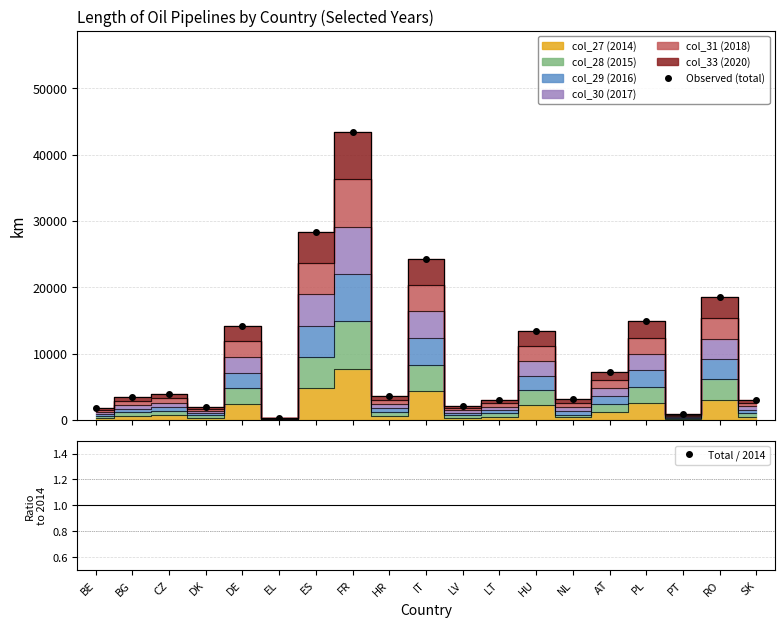

Where is the first local maximum for Total / 2014?

BG